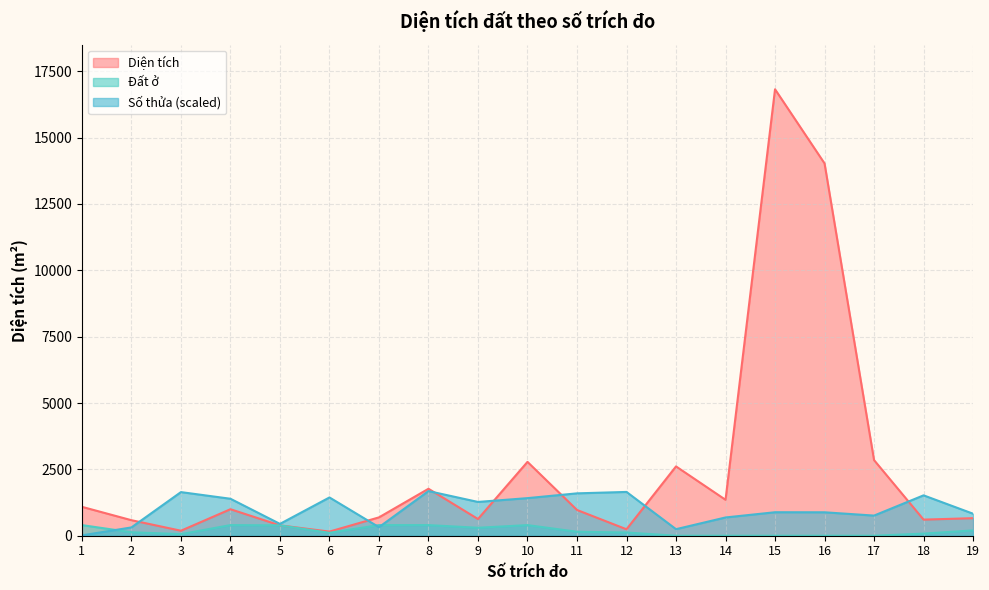

Which series has the widest spread of values?

Diện tích